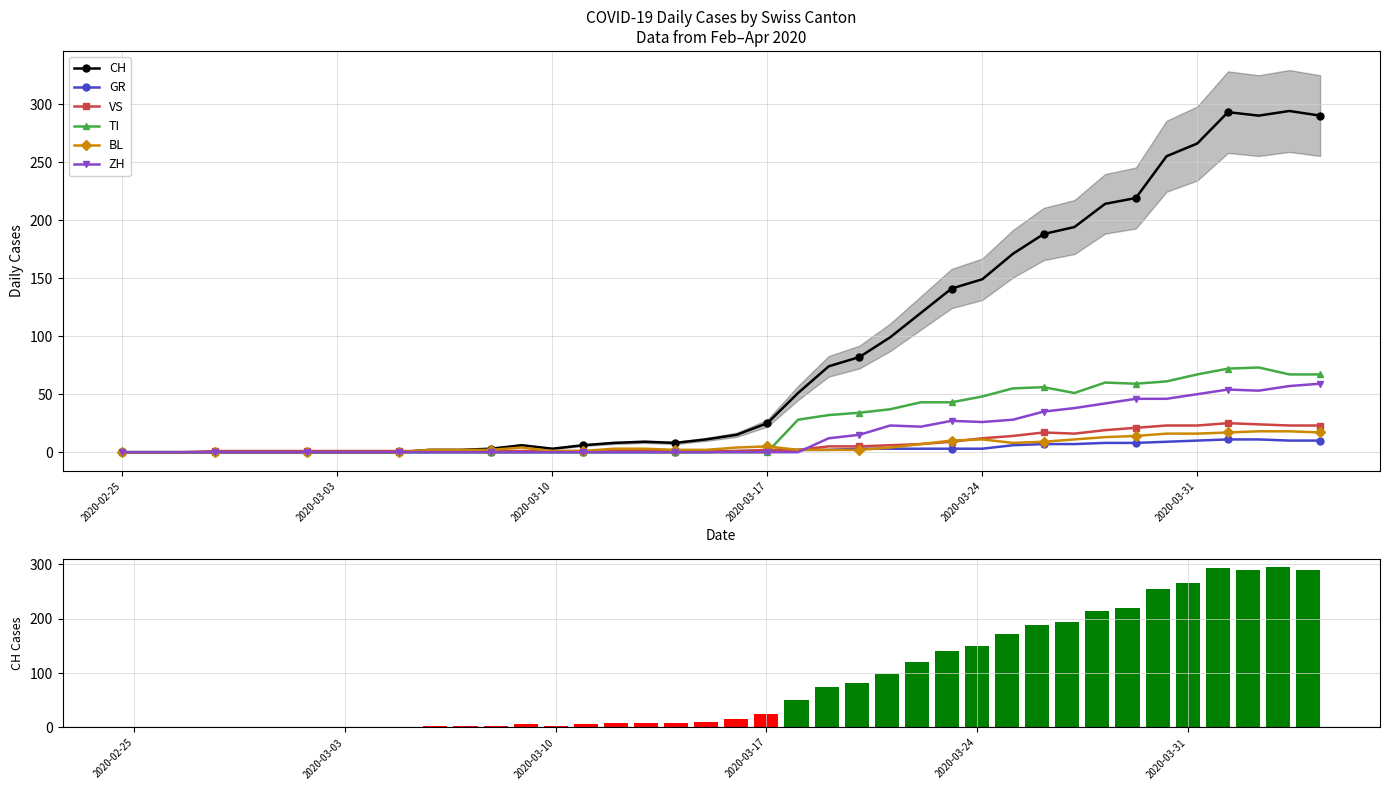

What is the sum of all VS values?

294